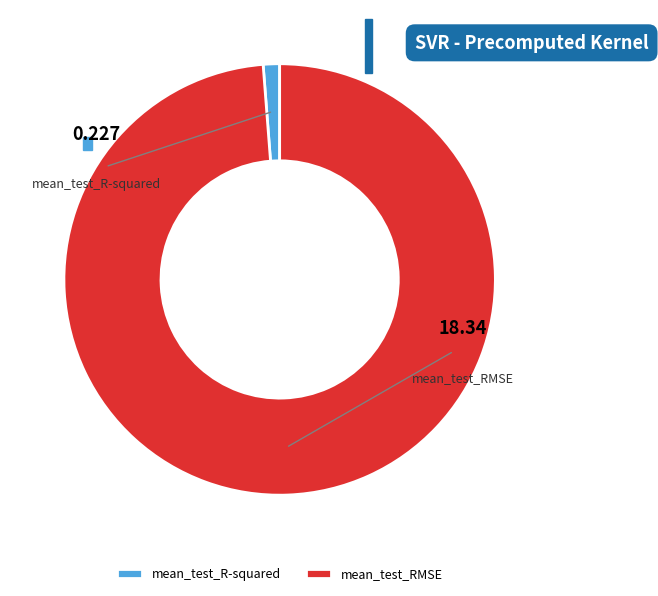

To the nearest percent, what is the difference between the largest and smallest slice percentages?

98%